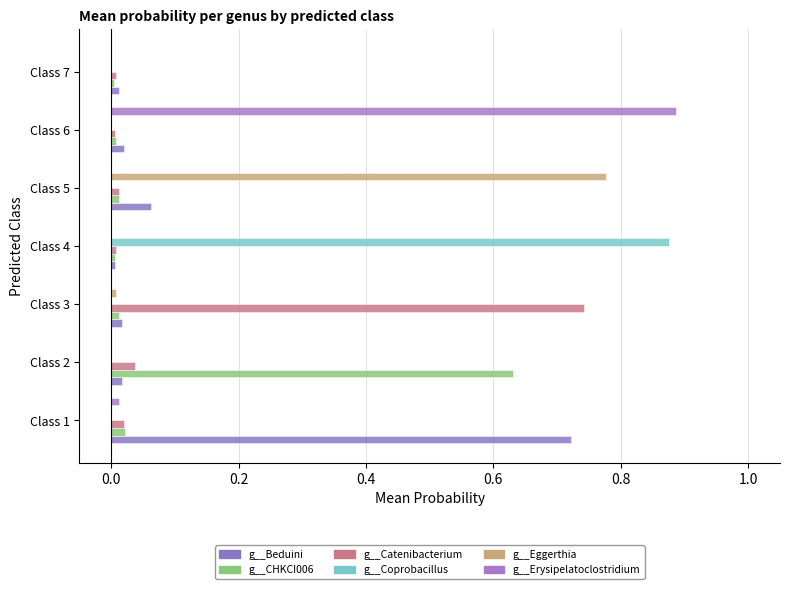

Reading left to right, list all the values displayed in this chart.

g__Beduini: 0.7	0.0	0.0	0.0	0.1	0.0	0.0
g__CHKCI006: 0.0	0.6	0.0	0.0	0.0	0.0	0.0
g__Catenibacterium: 0.0	0.0	0.7	0.0	0.0	0.0	0.0
g__Coprobacillus: 0.0	0.0	0.0	0.9	0.0	0.0	0.0
g__Eggerthia: 0.0	0.0	0.0	0.0	0.8	0.0	0.0
g__Erysipelatoclostridium: 0.0	0.0	0.0	0.0	0.0	0.9	0.0